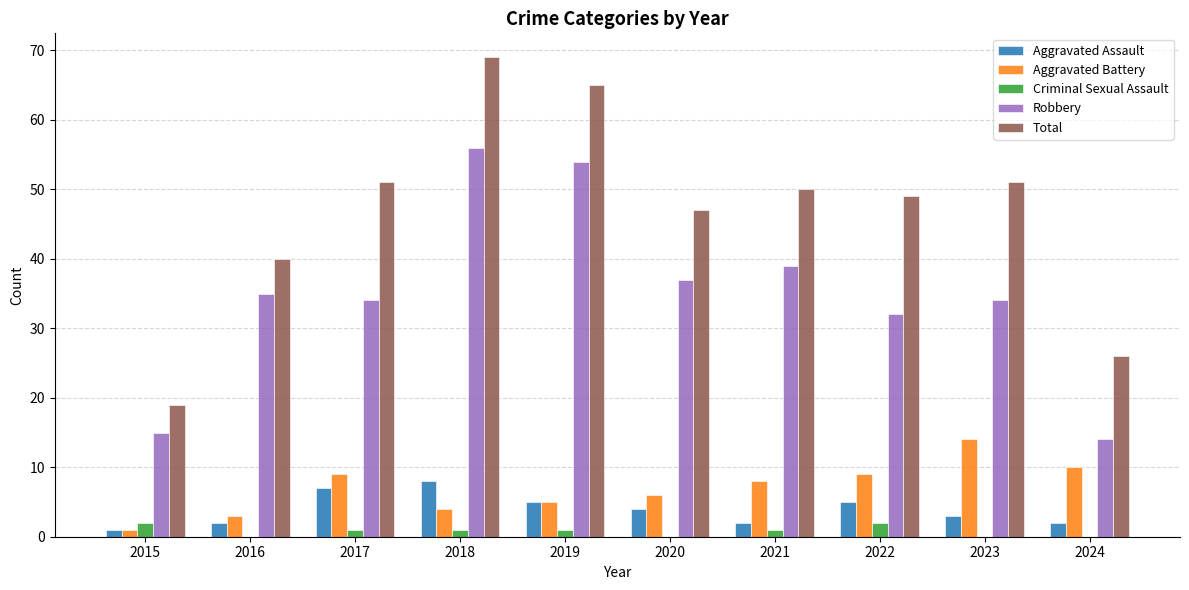

Which series has the largest total across all categories?

Total